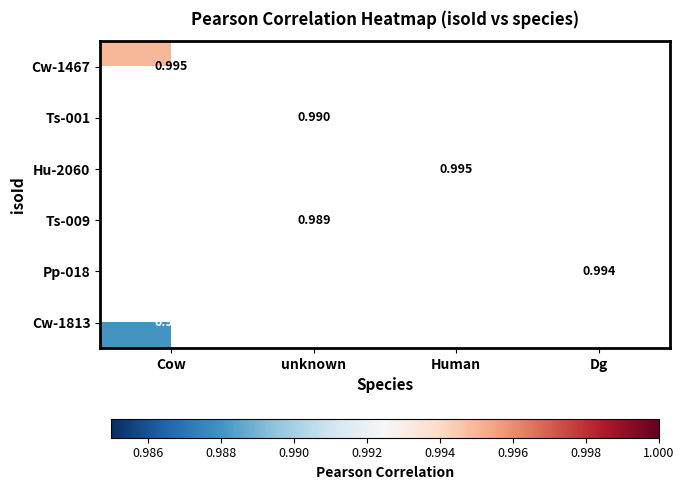

At how many categories does at least one series exceed 0?

4